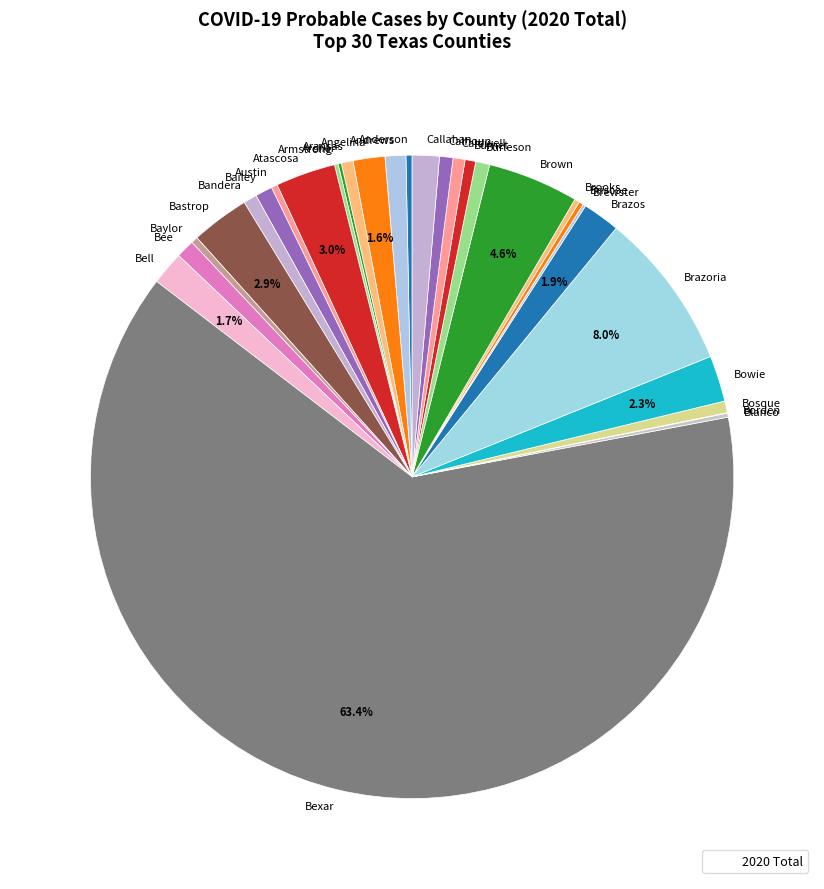

Between Brazos and Burnet, which is larger?

Brazos